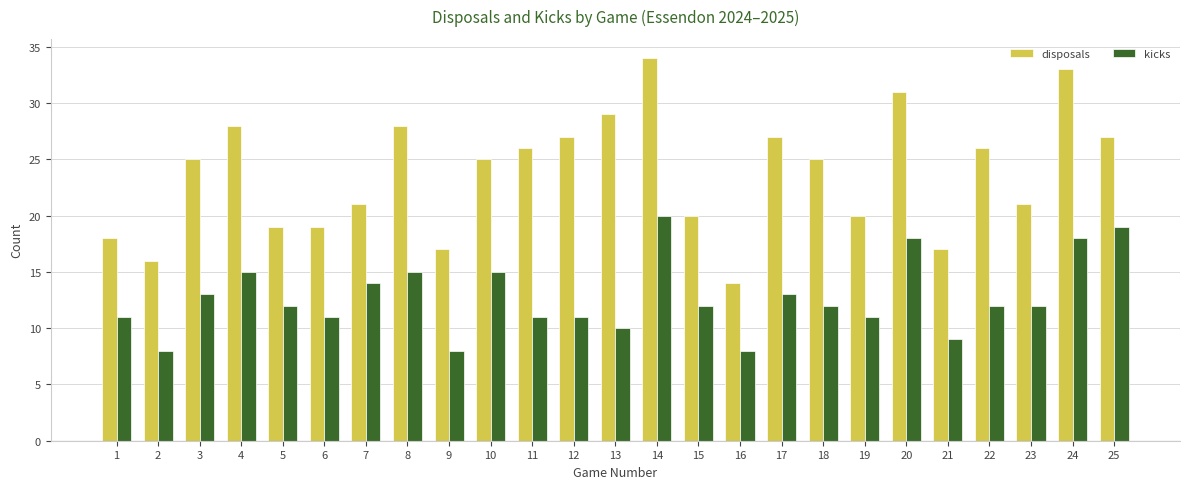

What is the difference between the maximum and minimum values in the disposals series?

20